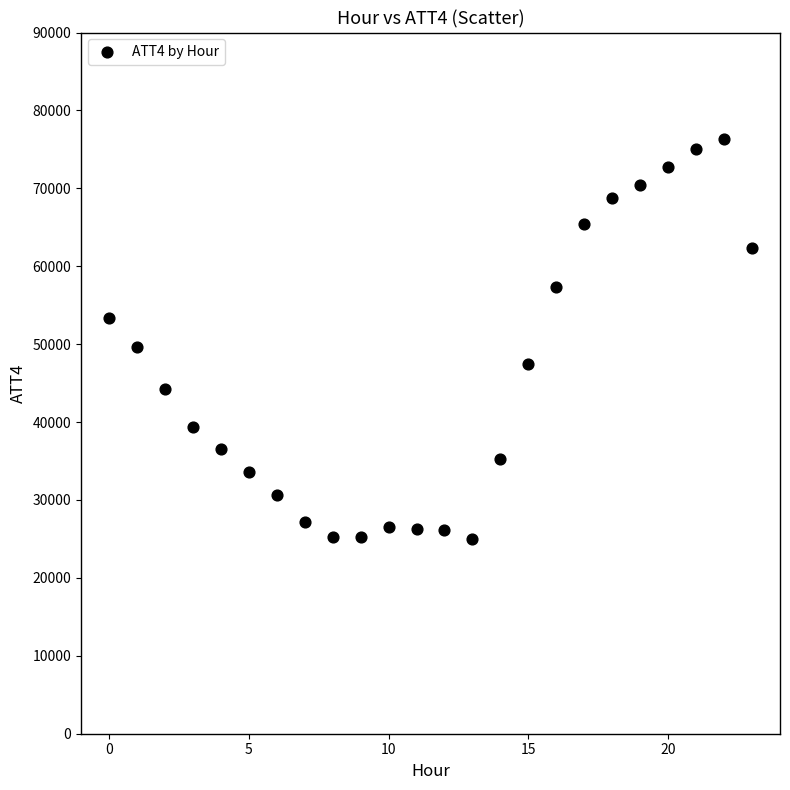

What is the range of Y values (max minus min)?

51300